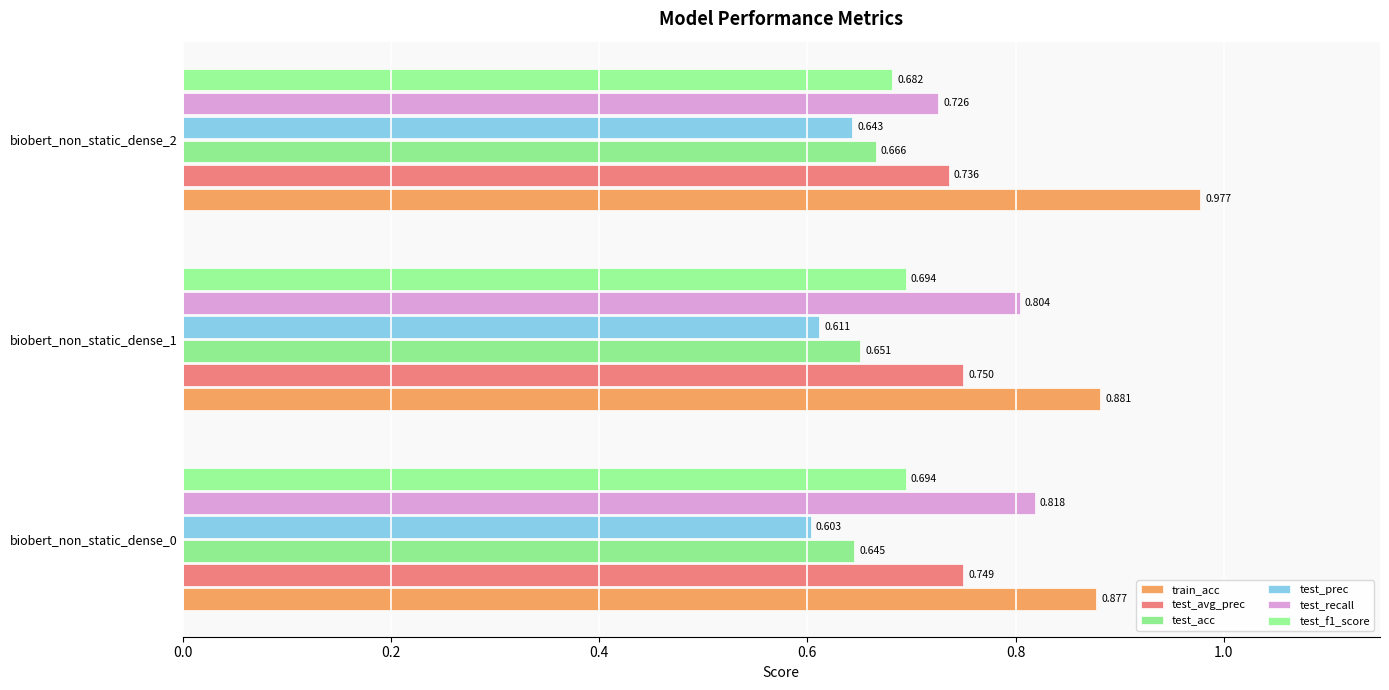

At which label does test_f1_score reach its minimum?

biobert_non_static_dense_2